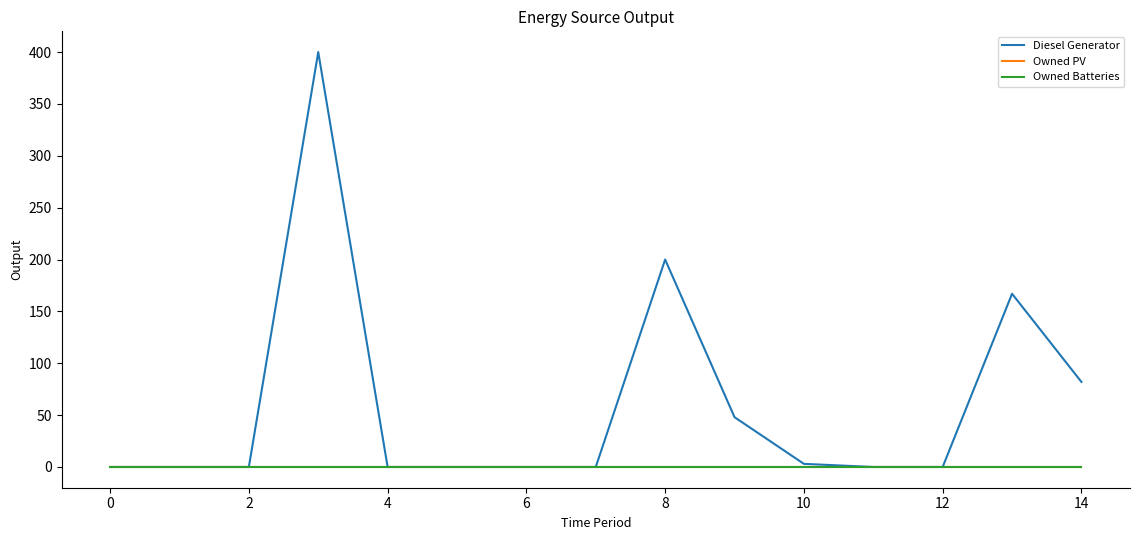

Does the chart display data point markers on the line(s)?

No